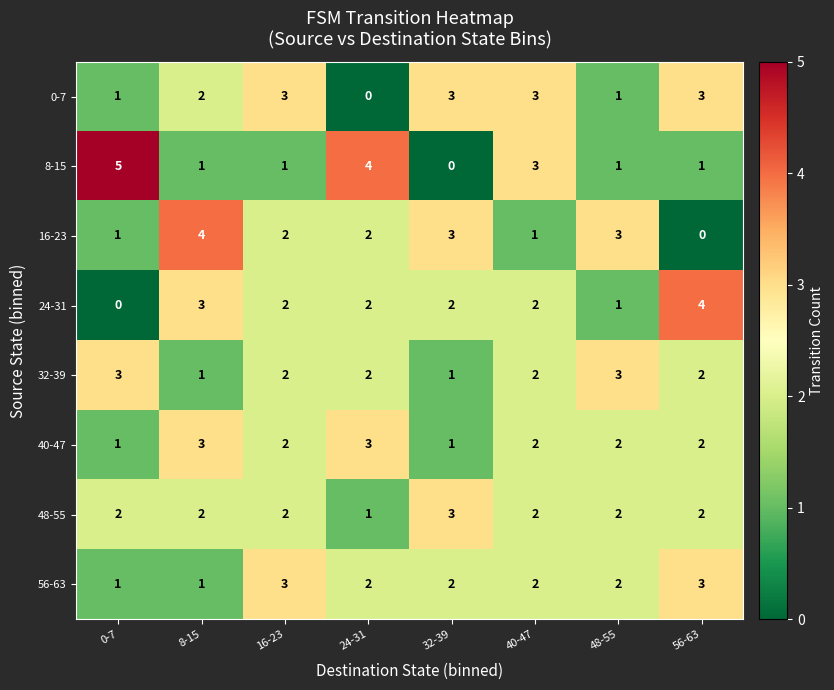

What is the highest value of the 0-7 series?

3